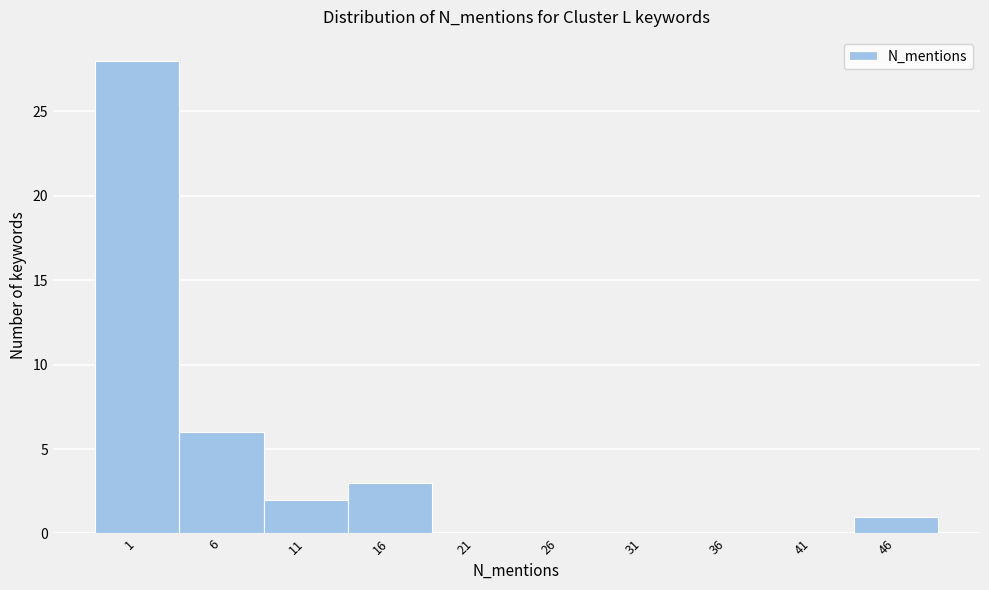

Reading left to right, what are all the values shown in this chart?

1=28	6=6	11=2	16=3	21=0	26=0	31=0	36=0	41=0	46=1